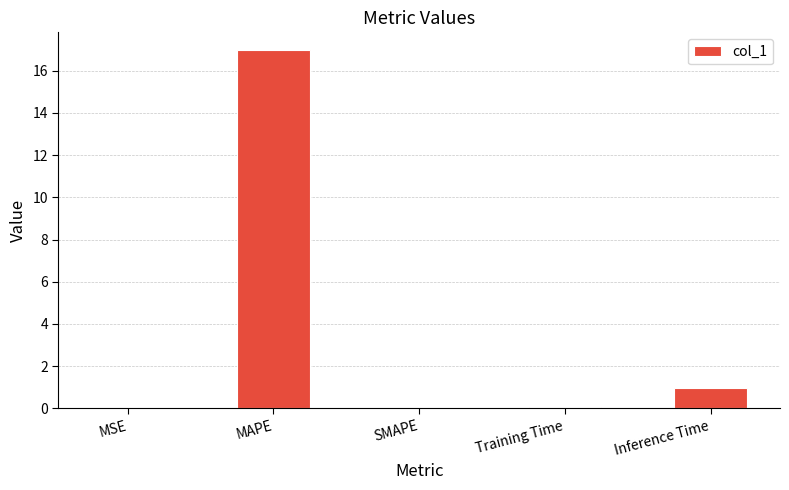

Between MAPE and Training Time, which is larger?

MAPE